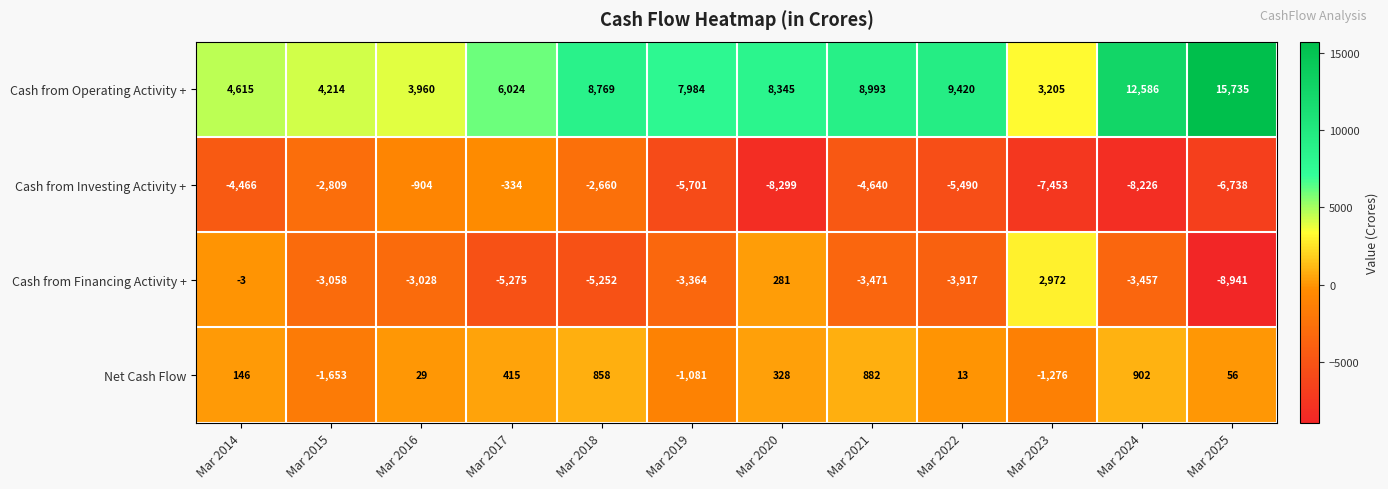

Count the number of categories in the chart.

12